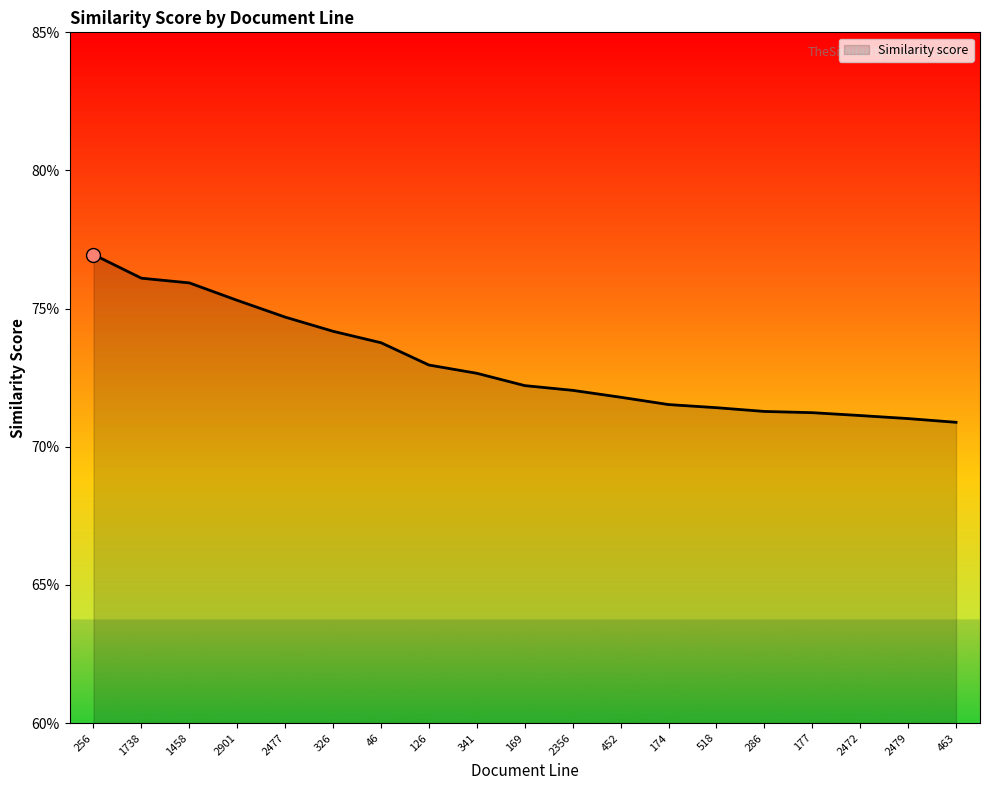

What is the difference between the maximum and second lowest values?

0.1